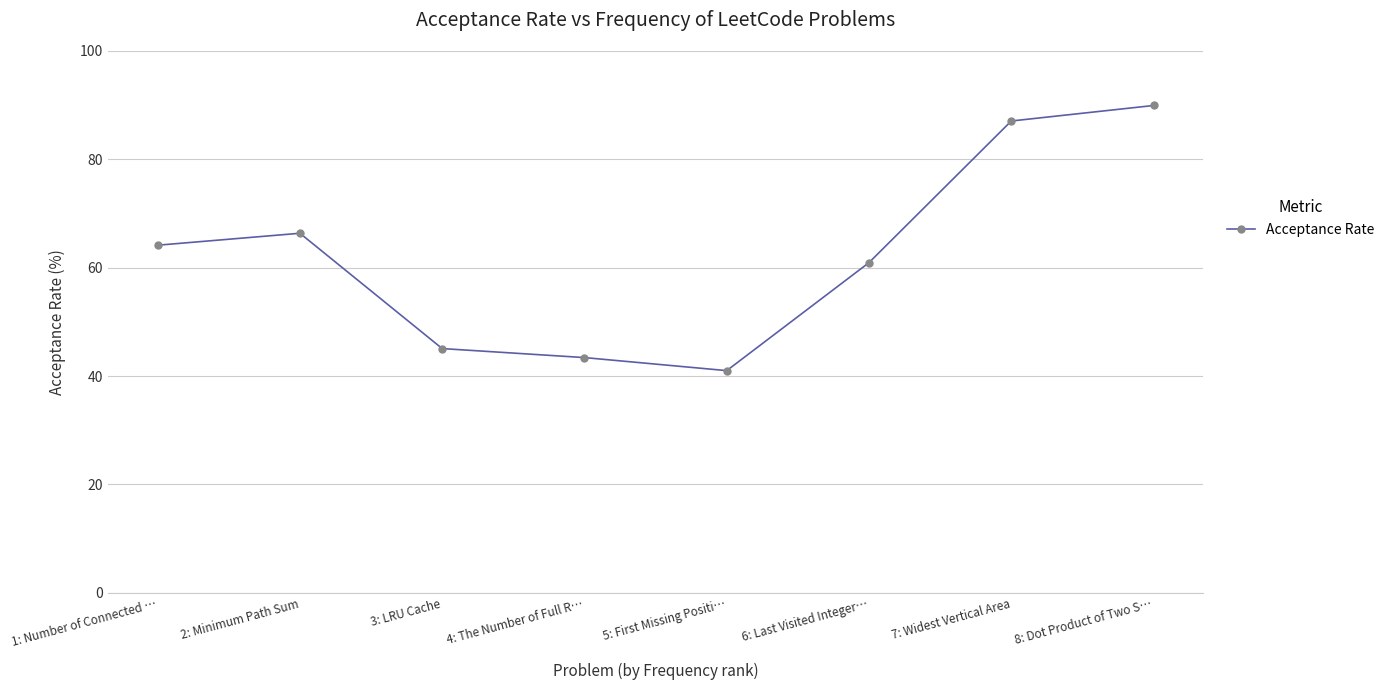

Read the value at 7: Widest Vertical Area.

87.1